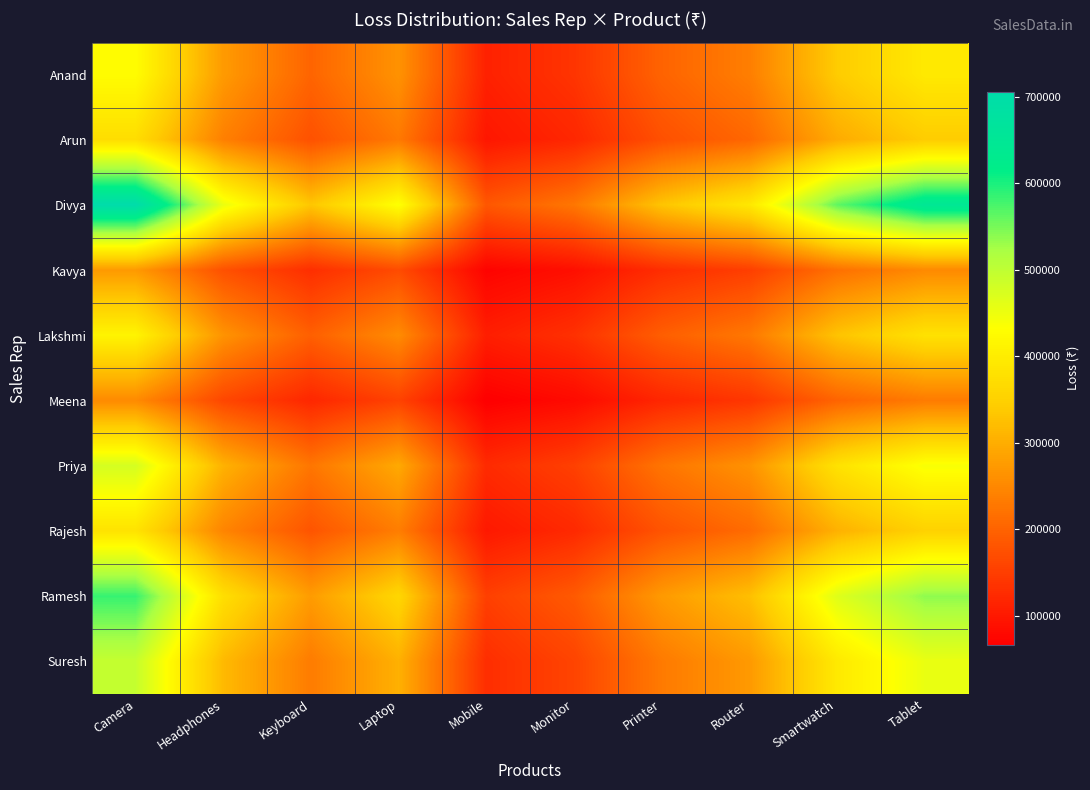

Reading left to right, extract all data points from this chart.

Anand: Camera=427990.0	Headphones=274512.6	Keyboard=202361.1	Laptop=263788.3	Mobile=111738.1	Monitor=137394.9	Printer=200524.4	Router=236641.2	Smartwatch=341141.6	Tablet=393625.4
Arun: Camera=372169.9	Headphones=238709.6	Keyboard=175968.4	Laptop=229384.0	Mobile=97164.8	Monitor=119475.4	Printer=174371.3	Router=205777.6	Smartwatch=296648.6	Tablet=342287.3
Divya: Camera=706255.0	Headphones=452991.7	Keyboard=333929.6	Laptop=435294.7	Mobile=184386.6	Monitor=226724.6	Printer=330898.8	Router=390497.5	Smartwatch=562940.6	Tablet=649547.7
Kavya: Camera=273552.8	Headphones=175456.6	Keyboard=129340.5	Laptop=168602.1	Mobile=71418.2	Monitor=87816.9	Printer=128166.6	Router=151250.9	Smartwatch=218043.0	Tablet=251588.4
Lakshmi: Camera=413108.4	Headphones=264967.6	Keyboard=195324.8	Laptop=254616.1	Mobile=107852.9	Monitor=132617.6	Printer=193552.0	Router=228413.0	Smartwatch=329279.8	Tablet=379938.7
Meena: Camera=252864.6	Headphones=162187.2	Keyboard=119558.7	Laptop=155851.1	Mobile=66017.0	Monitor=81175.5	Printer=118473.6	Router=139812.1	Smartwatch=201552.9	Tablet=232561.3
Priya: Camera=477110.4	Headphones=306018.4	Keyboard=225586.0	Laptop=294063.2	Mobile=124562.3	Monitor=153163.8	Printer=223538.6	Router=263800.5	Smartwatch=380294.3	Tablet=438801.7
Rajesh: Camera=382234.0	Headphones=245164.8	Keyboard=180726.9	Laptop=235586.9	Mobile=99792.3	Monitor=122706.2	Printer=179086.6	Router=211342.2	Smartwatch=304670.5	Tablet=351543.3
Ramesh: Camera=584481.2	Headphones=374886.0	Keyboard=276352.8	Laptop=360240.4	Mobile=152594.3	Monitor=187632.3	Printer=273844.6	Router=323167.2	Smartwatch=465877.3	Tablet=537551.4
Suresh: Camera=493753.8	Headphones=316693.5	Keyboard=233455.3	Laptop=304321.3	Mobile=128907.5	Monitor=158506.7	Printer=231336.5	Router=273002.9	Smartwatch=393560.5	Tablet=454108.8